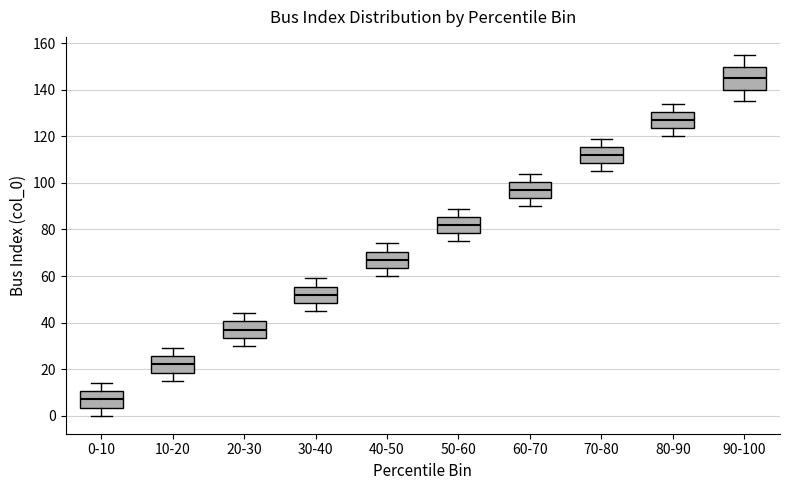

Which box's median line is the lowest?

0-10